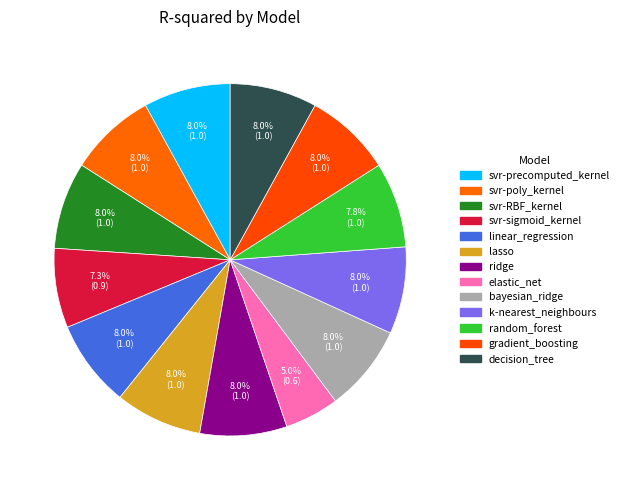

How many slices are in this pie chart?

13